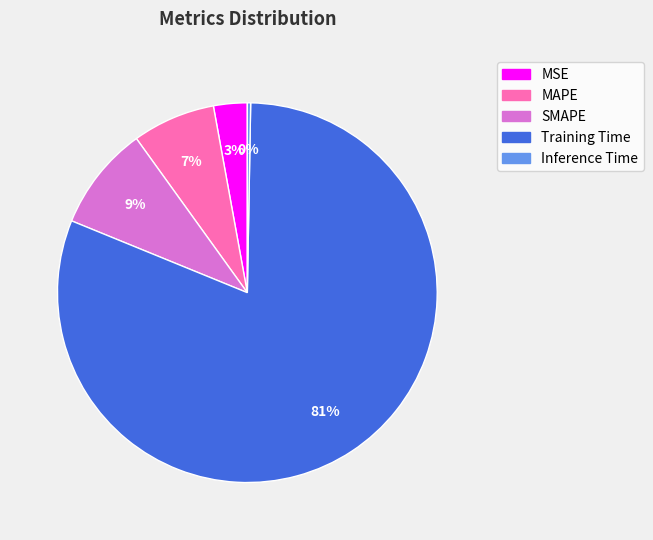

To the nearest percent, what percentage of the pie is MSE?

3%